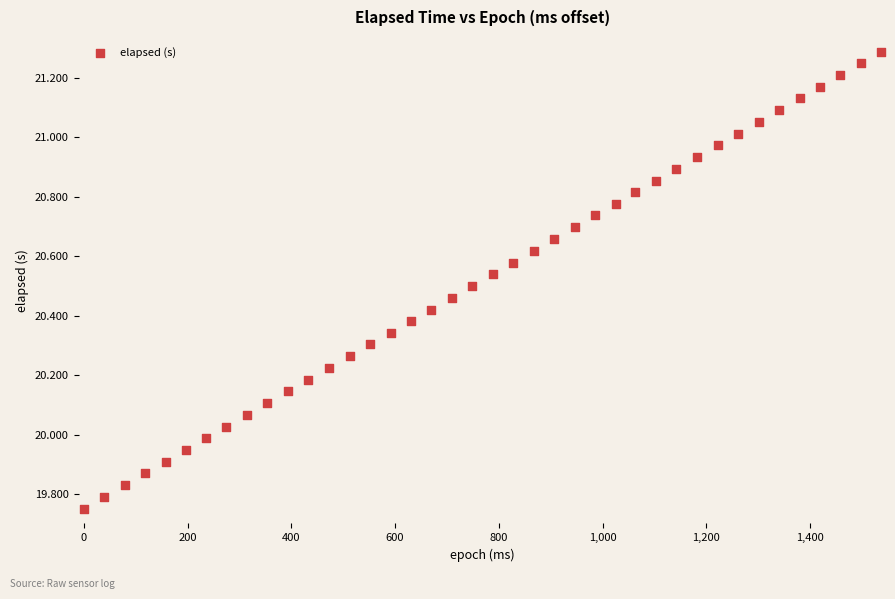

What is the range of Y values (max minus min)?

1.5